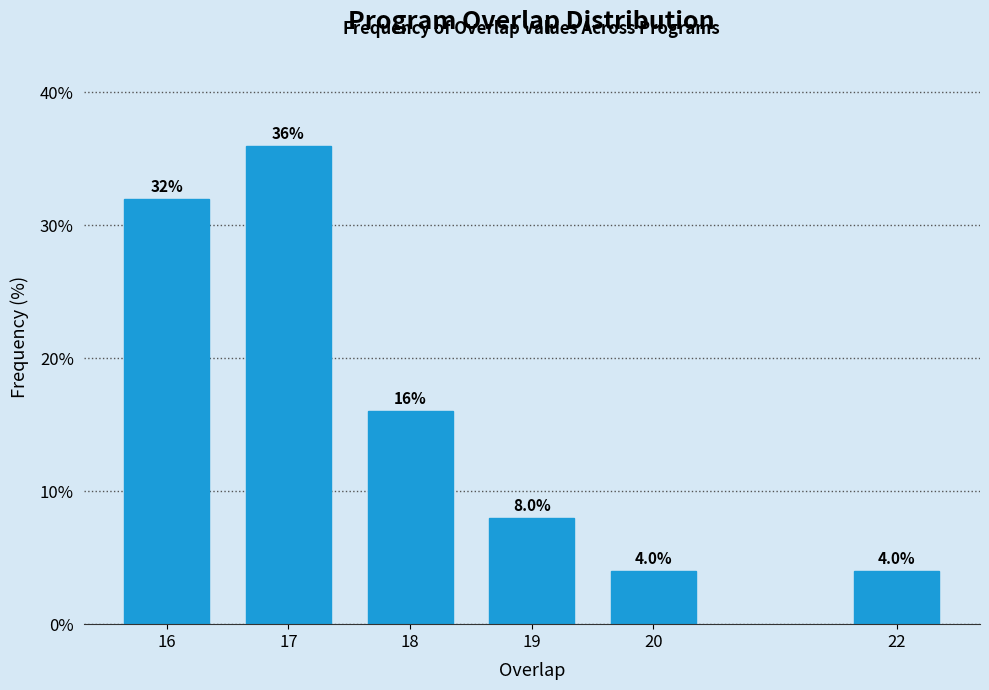

Reading left to right, extract all data points from this chart.

32	36	16	8	4	4